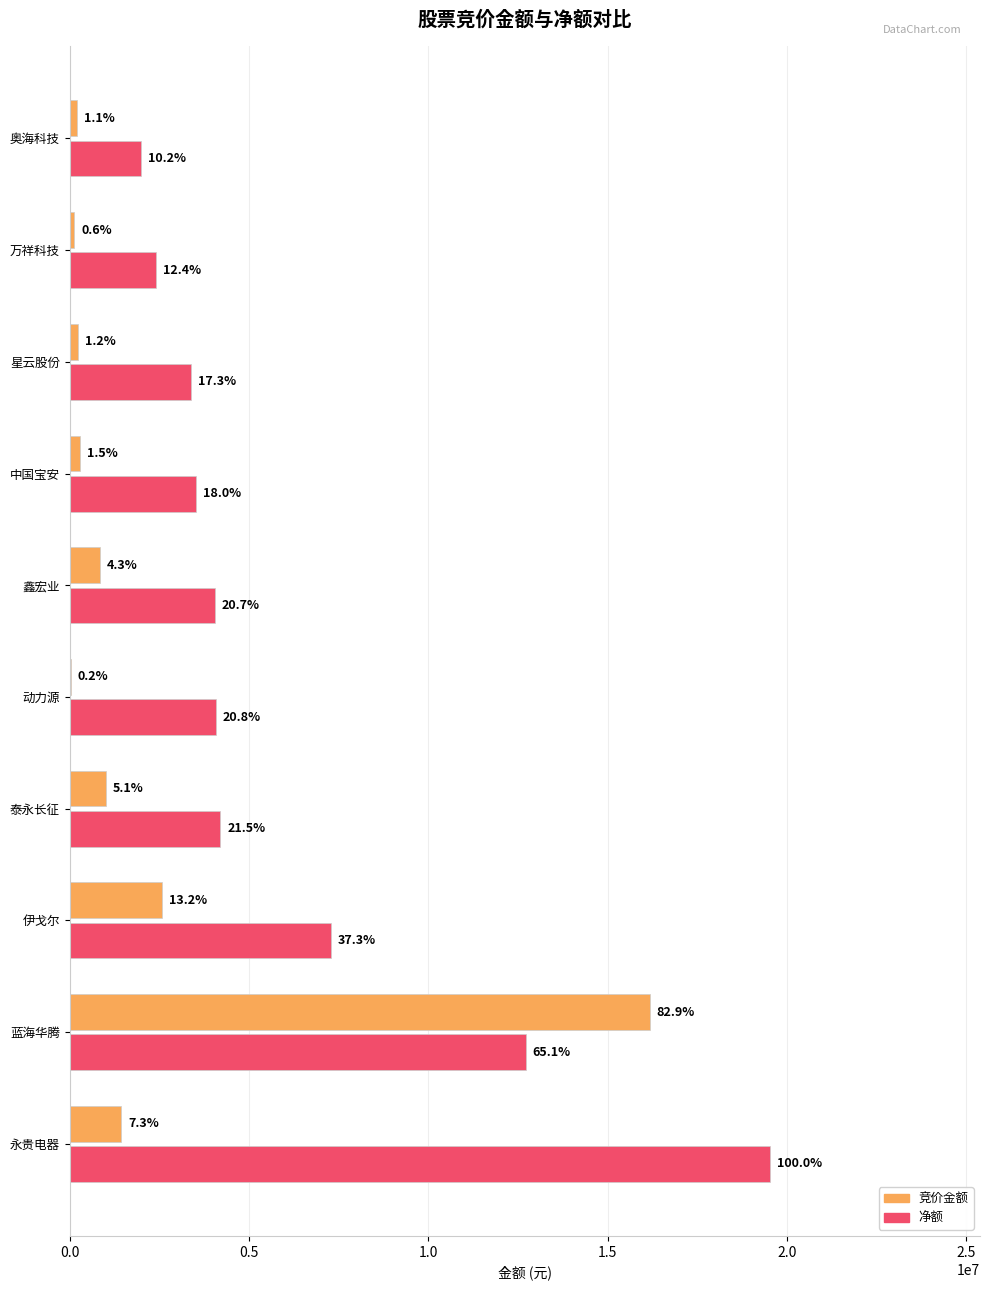

What are all the series names shown in the legend?

竞价金额, 净额